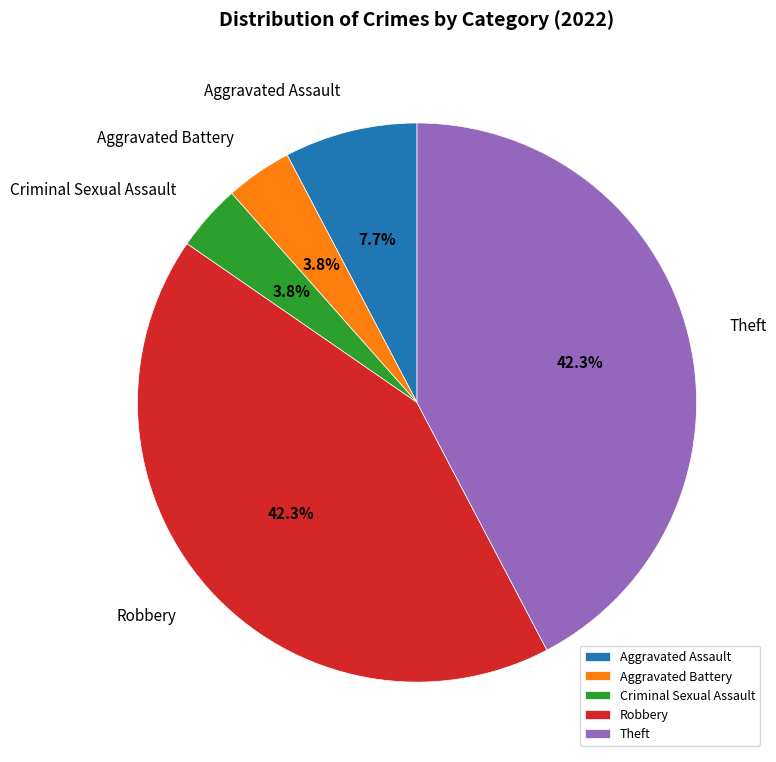

To the nearest percent, what portion does Aggravated Assault represent?

8%